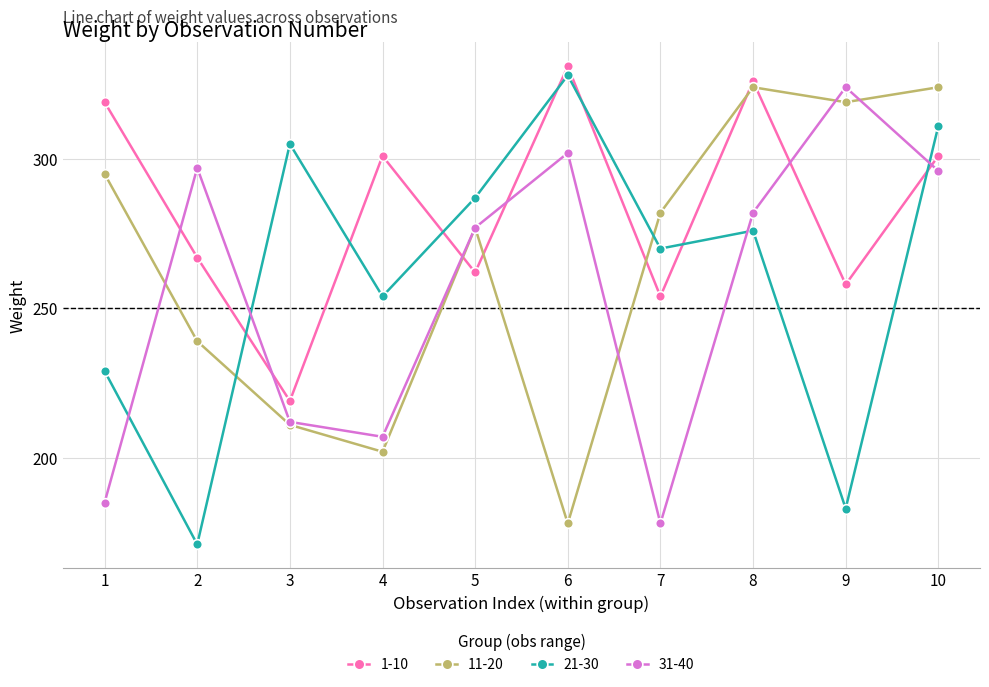

Which series has the largest range (max minus min)?

21-30